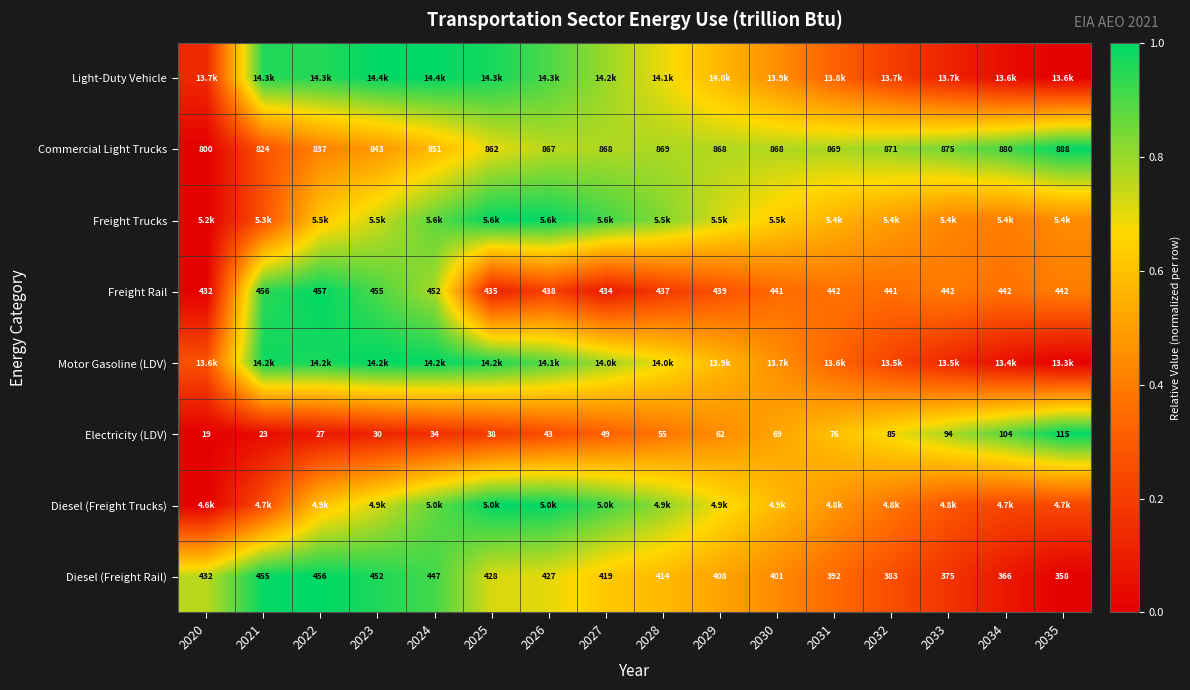

How many data points in Commercial Light Trucks are less than 868?

7